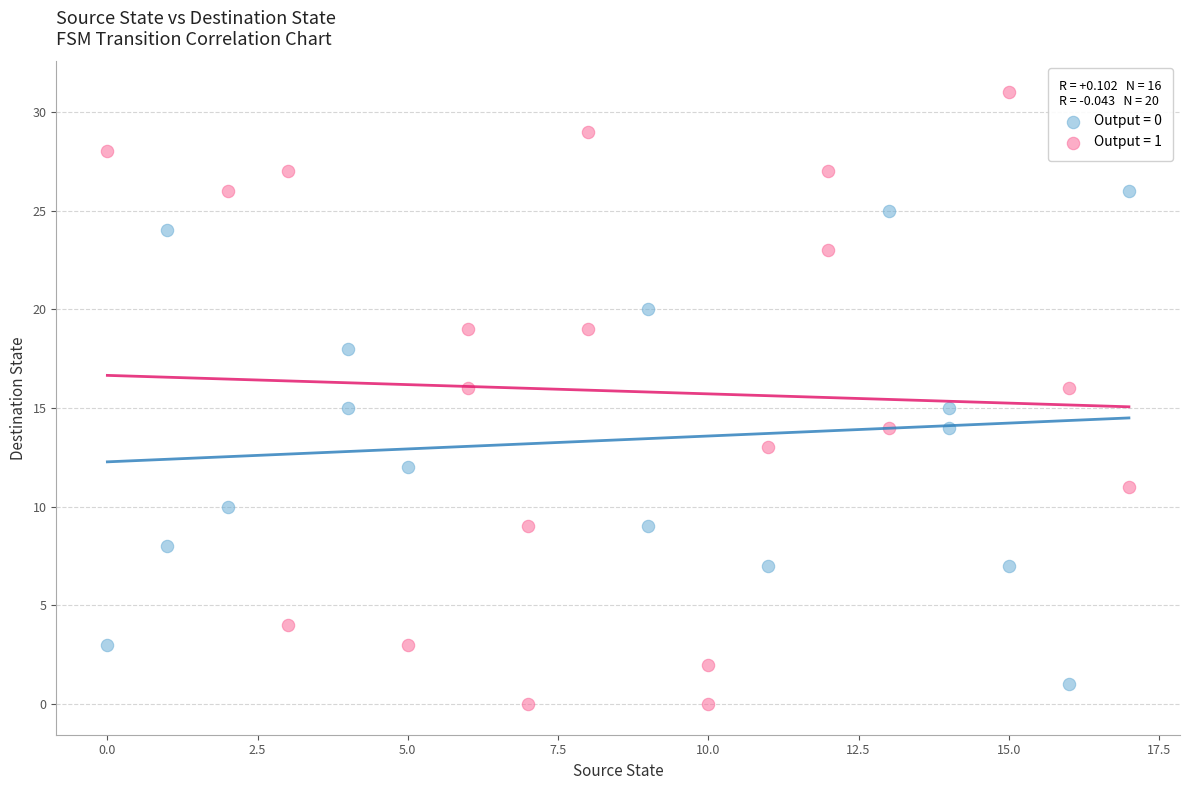

Which series reaches the maximum Y coordinate?

Output = 1